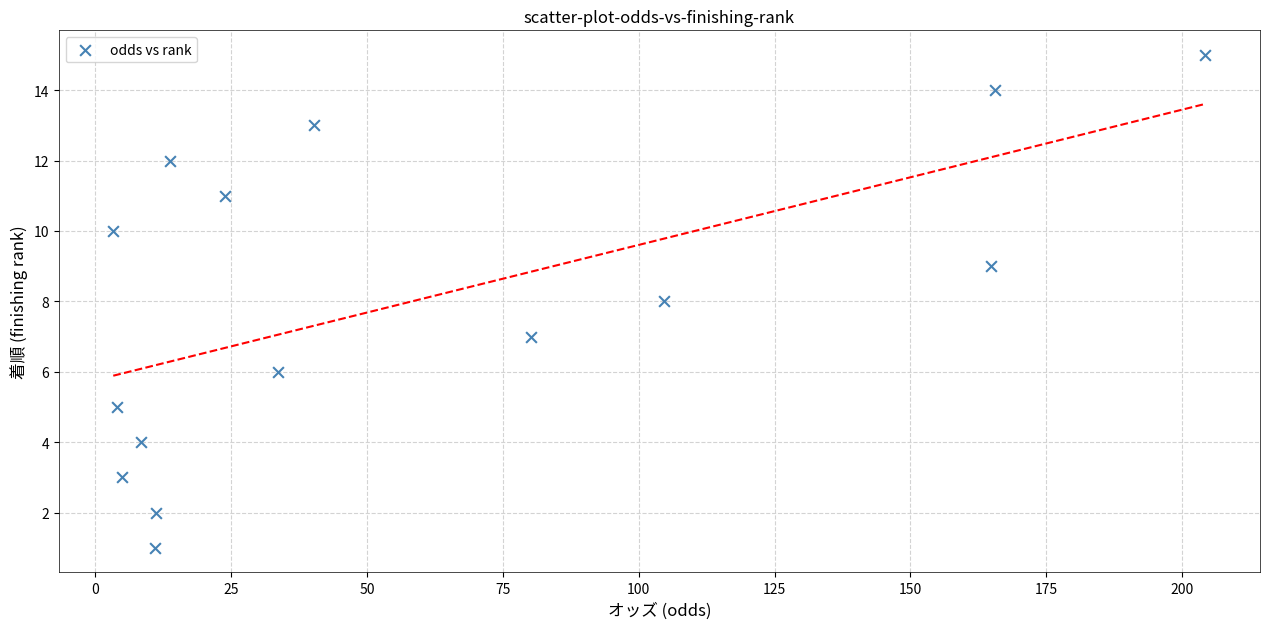

What is the range of Y values (max minus min)?

14